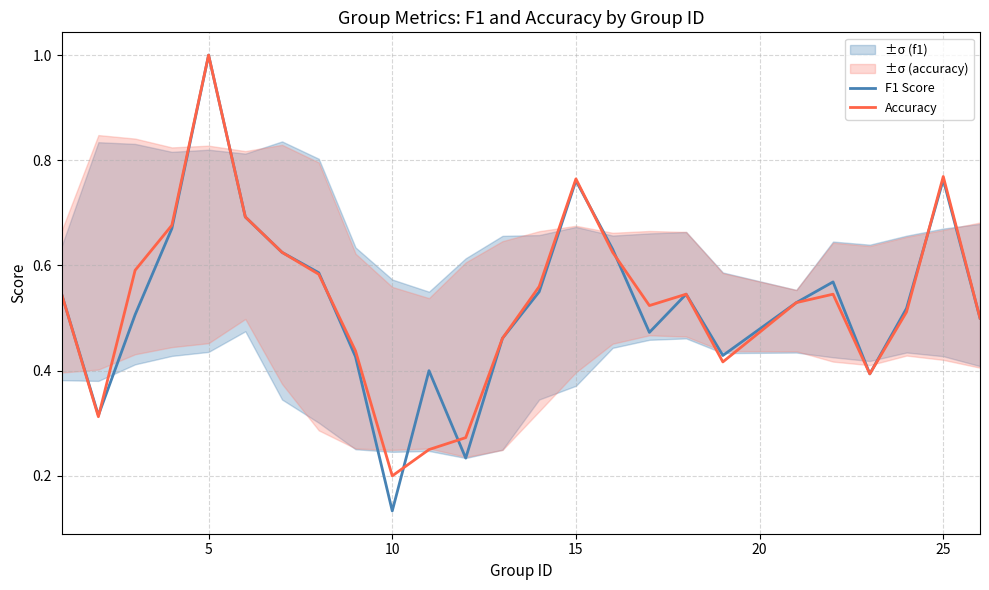

How many categories are shown in the chart?

25